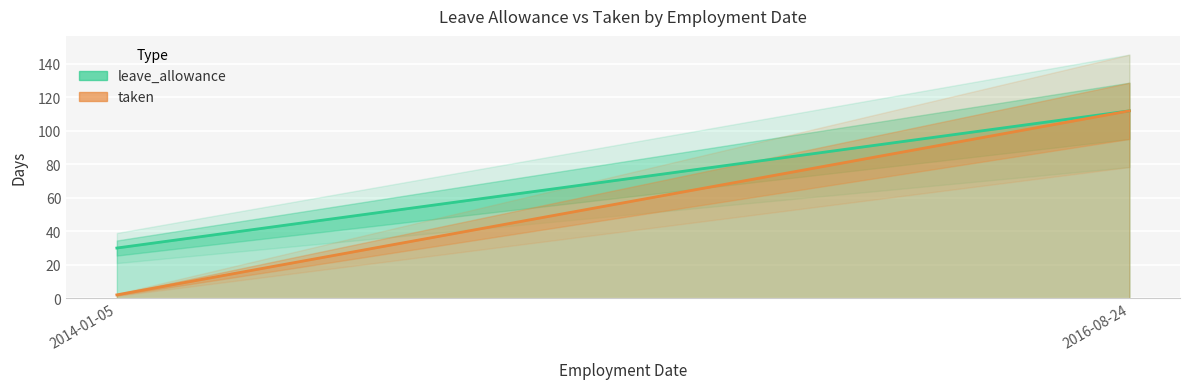

How many data points does each series have?

2